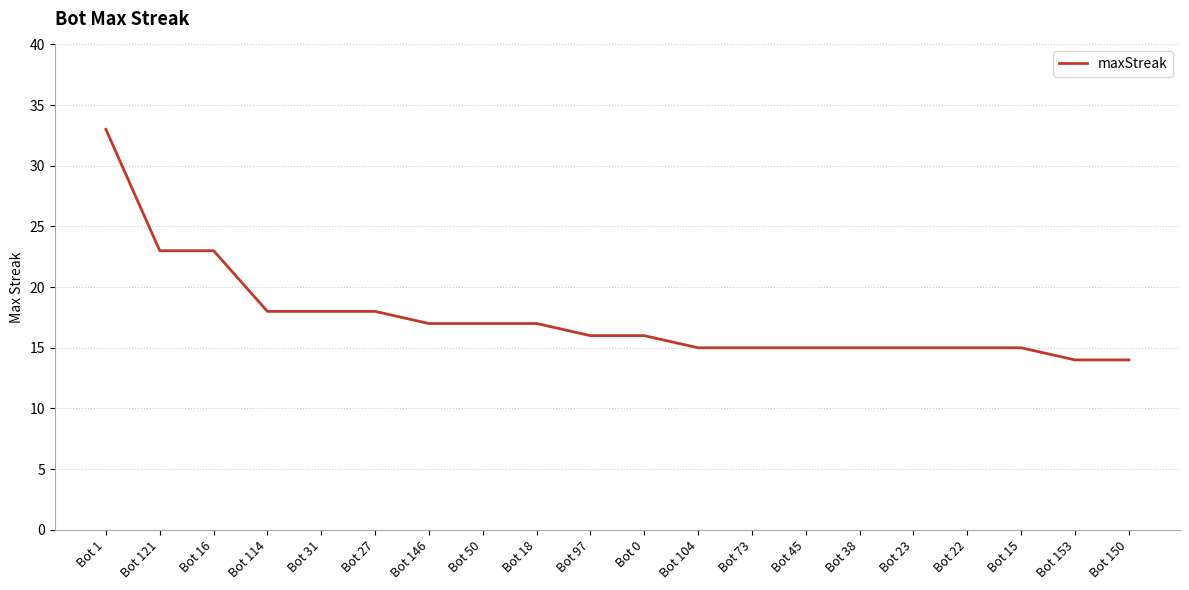

What position from the left is Bot 146?

7